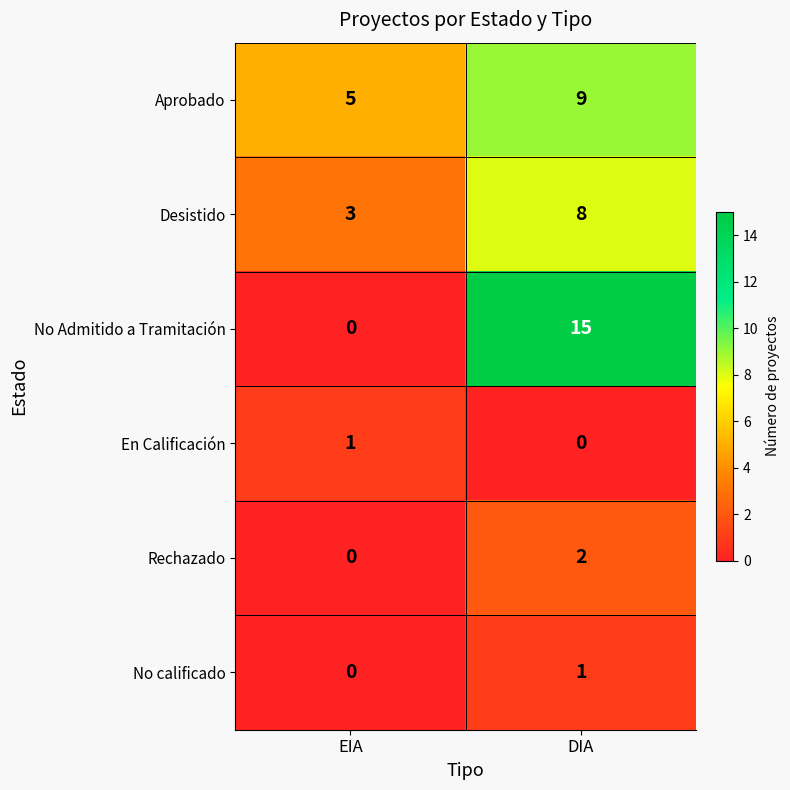

True or false: En Calificación has a value of 0 at DIA.

True